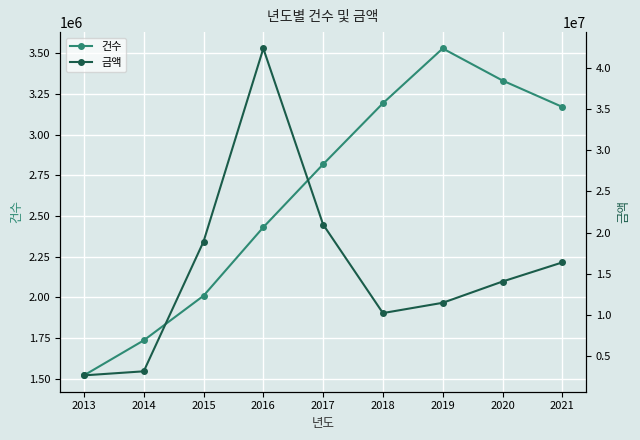

At how many categories does at least one series exceed 22615234?

1